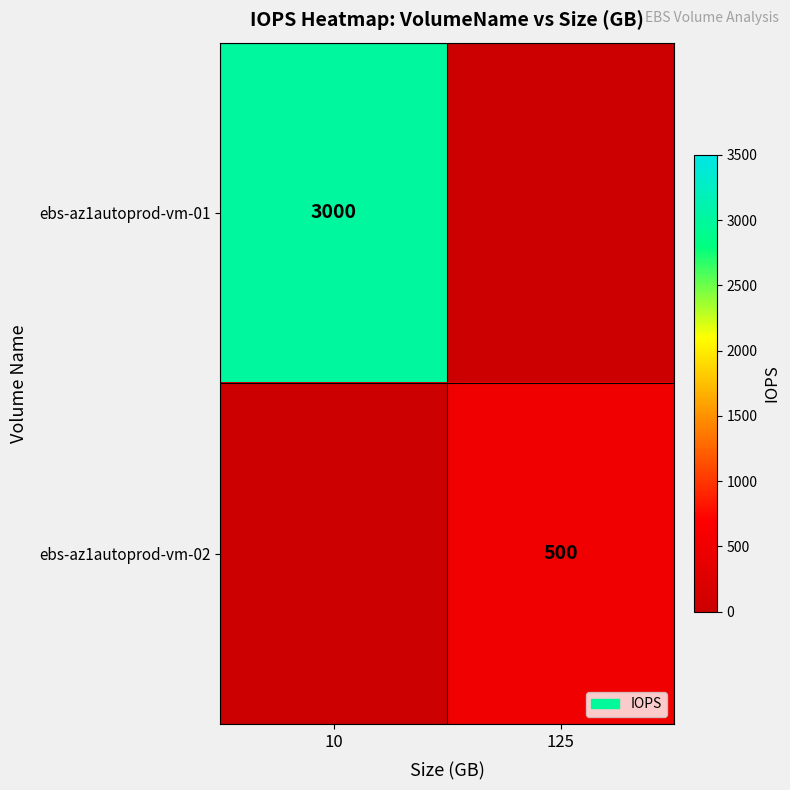

The ebs-az1autoprod-vm-02 series shows 221 at 125. True or false?

False